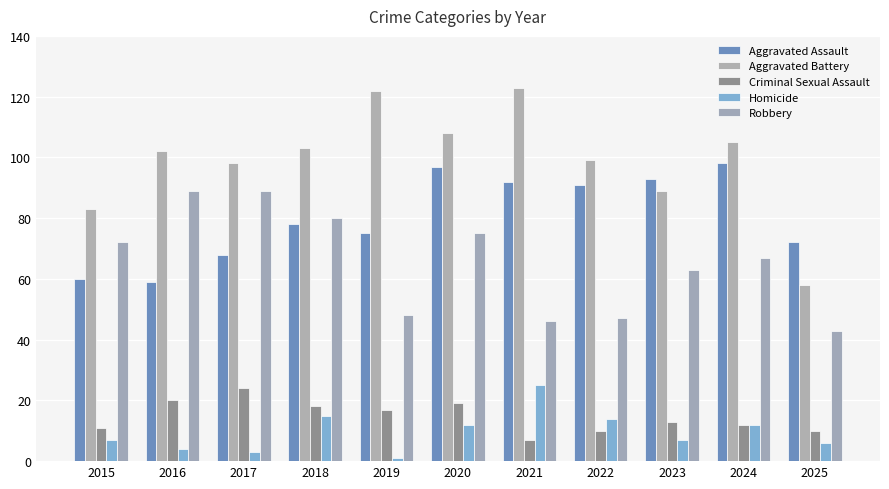

Reading right to left, list all the values displayed in this chart.

Aggravated Assault: 72	98	93	91	92	97	75	78	68	59	60
Aggravated Battery: 58	105	89	99	123	108	122	103	98	102	83
Criminal Sexual Assault: 10	12	13	10	7	19	17	18	24	20	11
Homicide: 6	12	7	14	25	12	1	15	3	4	7
Robbery: 43	67	63	47	46	75	48	80	89	89	72